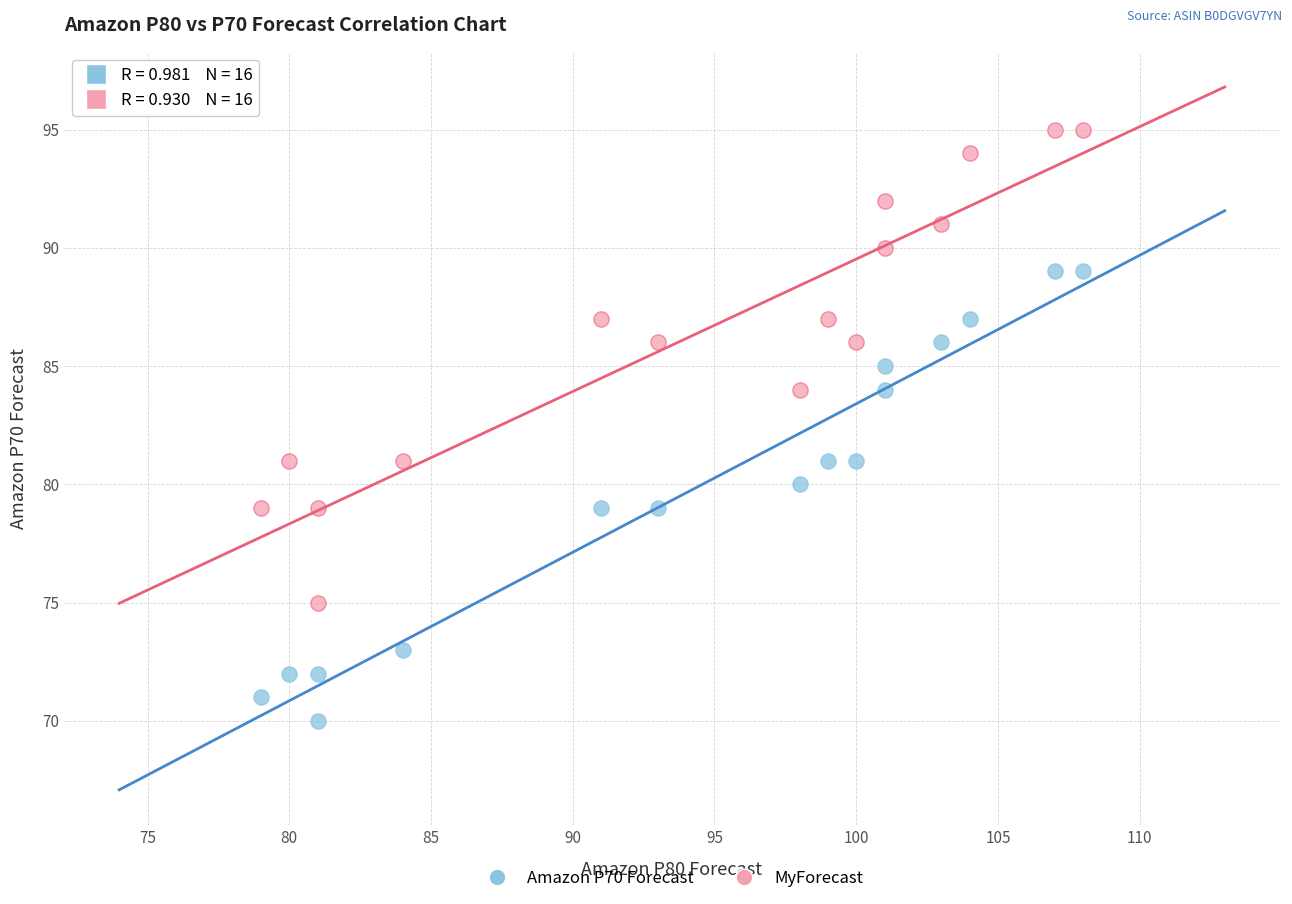

Which series has the widest spread of Y values?

MyForecast